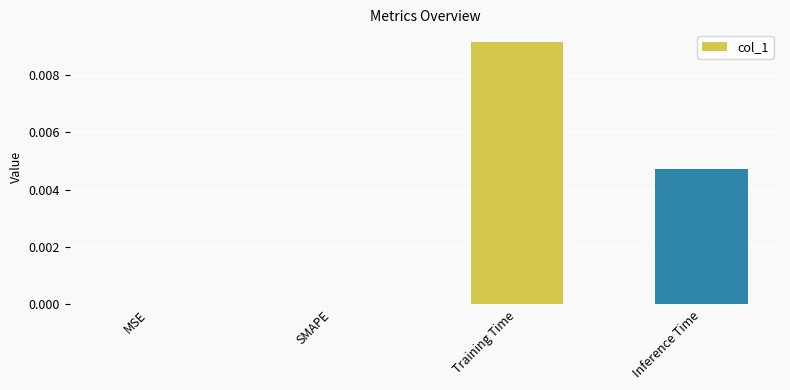

The value at MSE is 0.0. True or false?

True